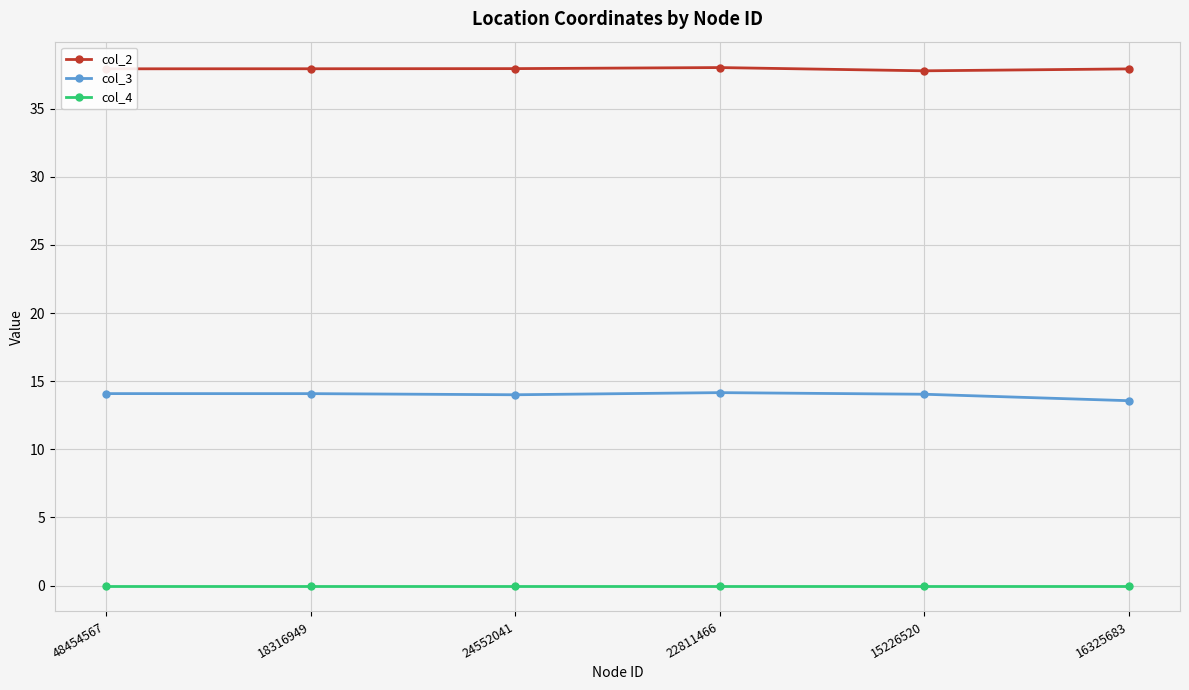

True or false: col_2 has a value of 37.9 at 24552041.

True